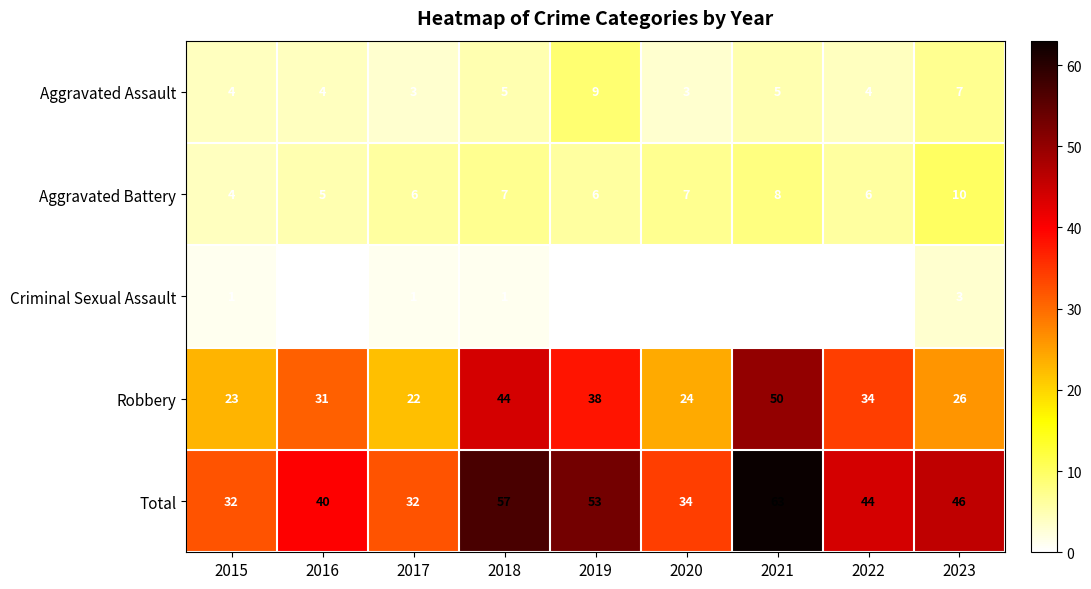

True or false: Aggravated Assault has a value of 5 at 2021.

True